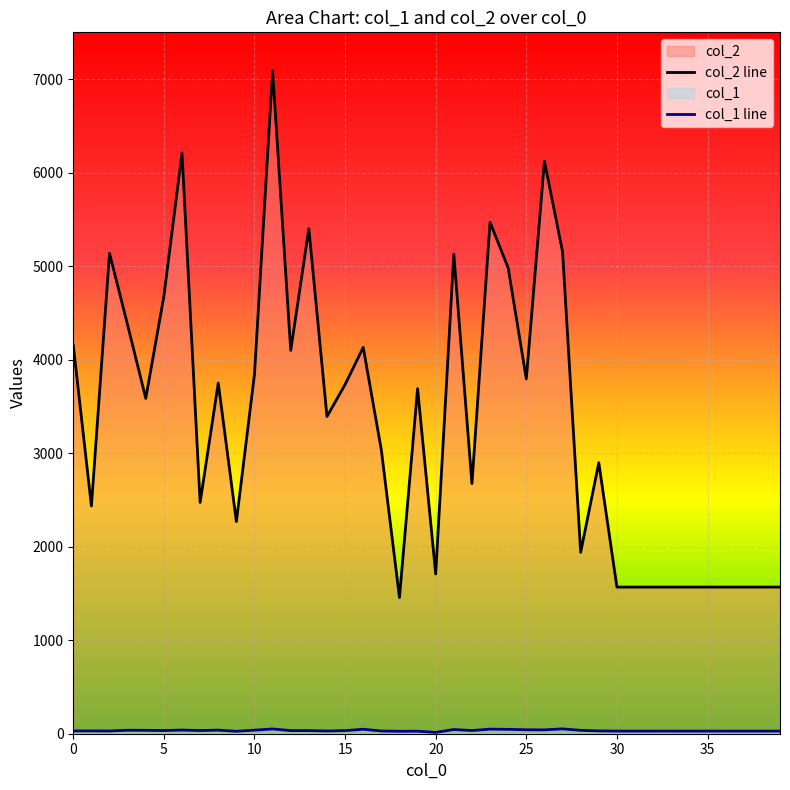

What is the difference between the maximum and minimum values in the col_1 series?

38